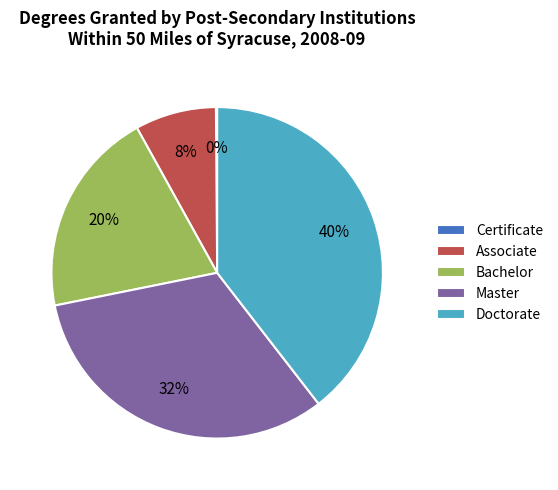

Which has a higher value, Doctorate or Bachelor?

Doctorate